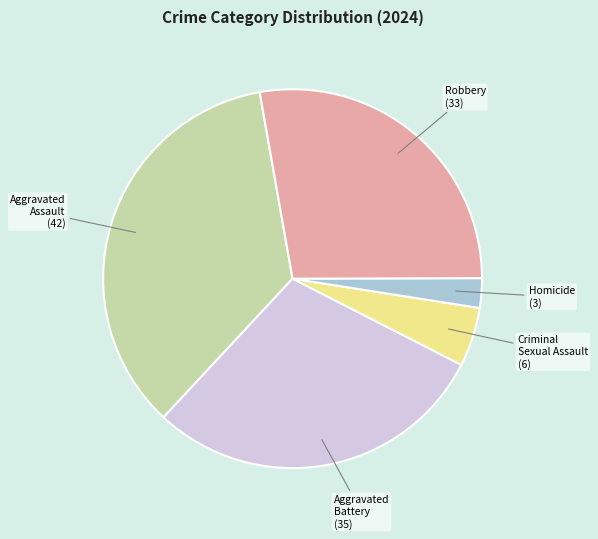

Does any single category account for the majority?

No